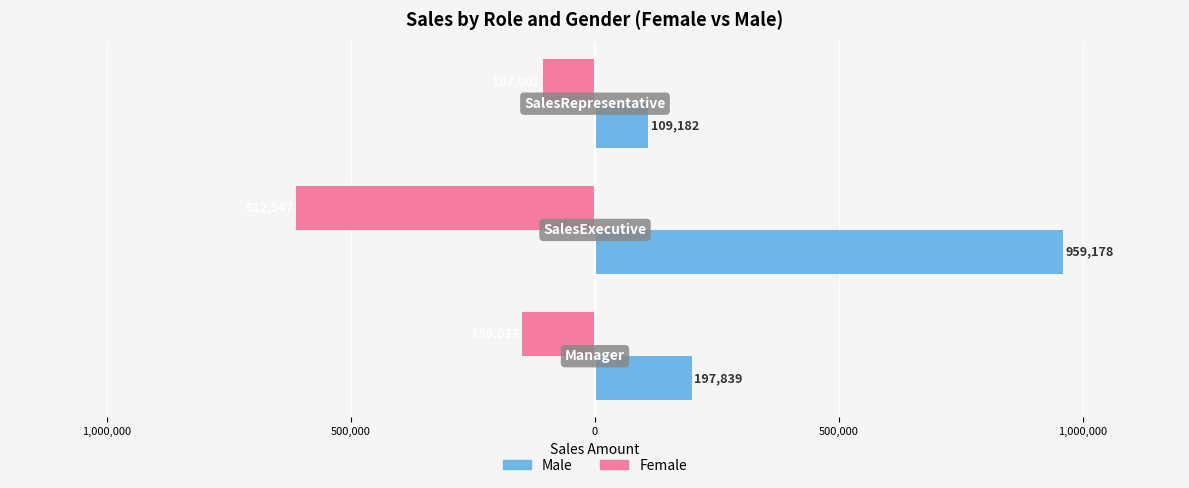

Reading right to left, list all the values displayed in this chart.

Female: 500,000=-107001.4	1,000,000=-612547.0	1,500,000=-150033.4
Male: 500,000=109181.6	1,000,000=959178.0	1,500,000=197839.4